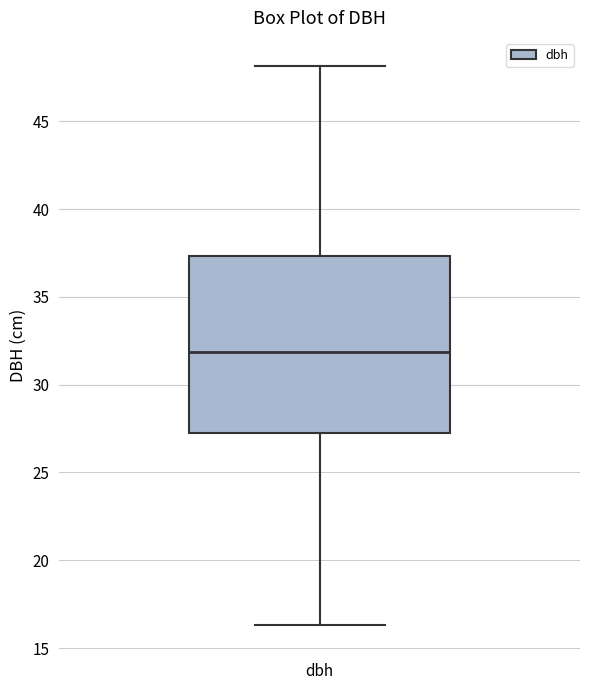

Where does the lower whisker of the box for dbh end on the y-axis? The values are not printed on the chart, so give them approximately, as read against the axis.

16.5